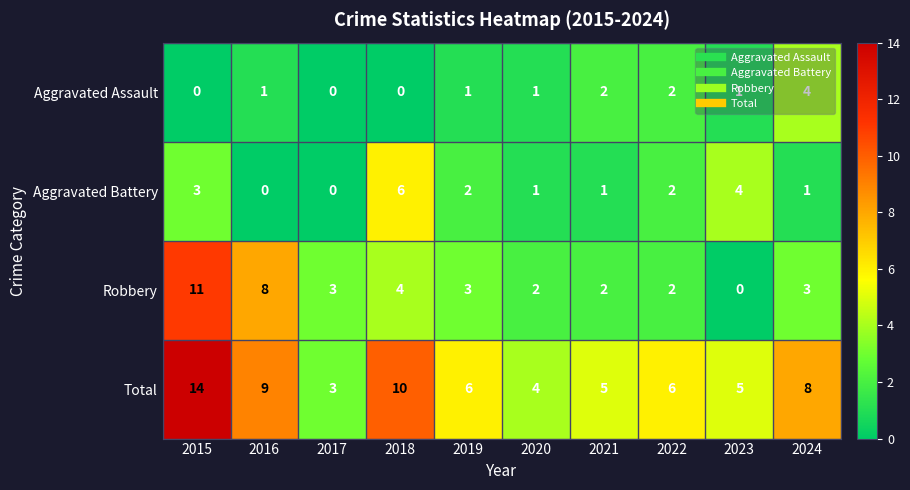

What is the approximate value of Total at 2020?

4